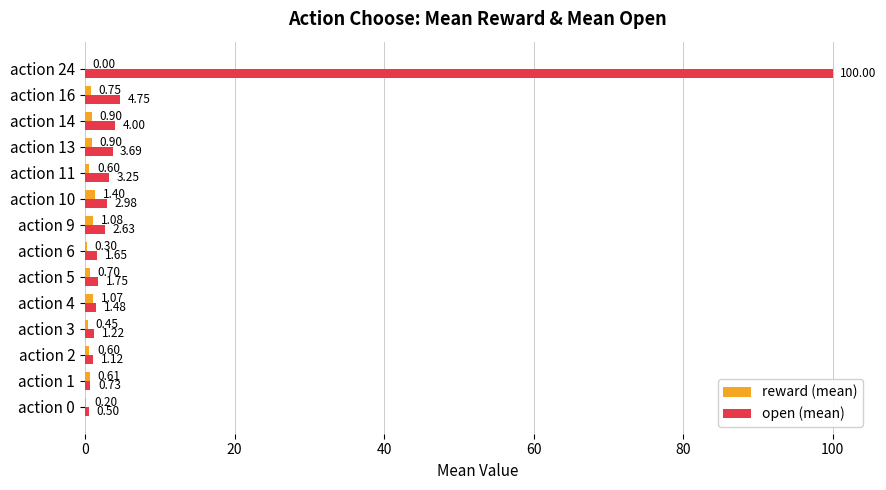

Between action 0 and action 24, which series saw the biggest shift?

open (mean)